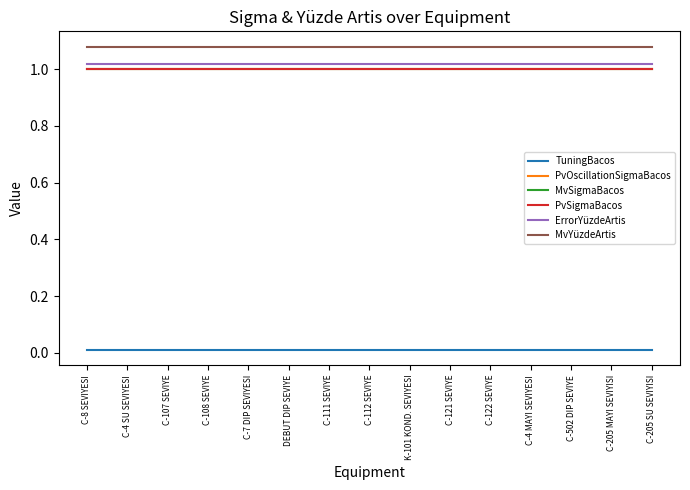

Reading left to right, list all the values displayed in this chart.

TuningBacos: 0.0	0.0	0.0	0.0	0.0	0.0	0.0	0.0	0.0	0.0	0.0	0.0	0.0	0.0	0.0
PvOscillationSigmaBacos: 1.0	1.0	1.0	1.0	1.0	1.0	1.0	1.0	1.0	1.0	1.0	1.0	1.0	1.0	1.0
MvSigmaBacos: 1.0	1.0	1.0	1.0	1.0	1.0	1.0	1.0	1.0	1.0	1.0	1.0	1.0	1.0	1.0
PvSigmaBacos: 1.0	1.0	1.0	1.0	1.0	1.0	1.0	1.0	1.0	1.0	1.0	1.0	1.0	1.0	1.0
ErrorYüzdeArtis: 1.0	1.0	1.0	1.0	1.0	1.0	1.0	1.0	1.0	1.0	1.0	1.0	1.0	1.0	1.0
MvYüzdeArtis: 1.1	1.1	1.1	1.1	1.1	1.1	1.1	1.1	1.1	1.1	1.1	1.1	1.1	1.1	1.1